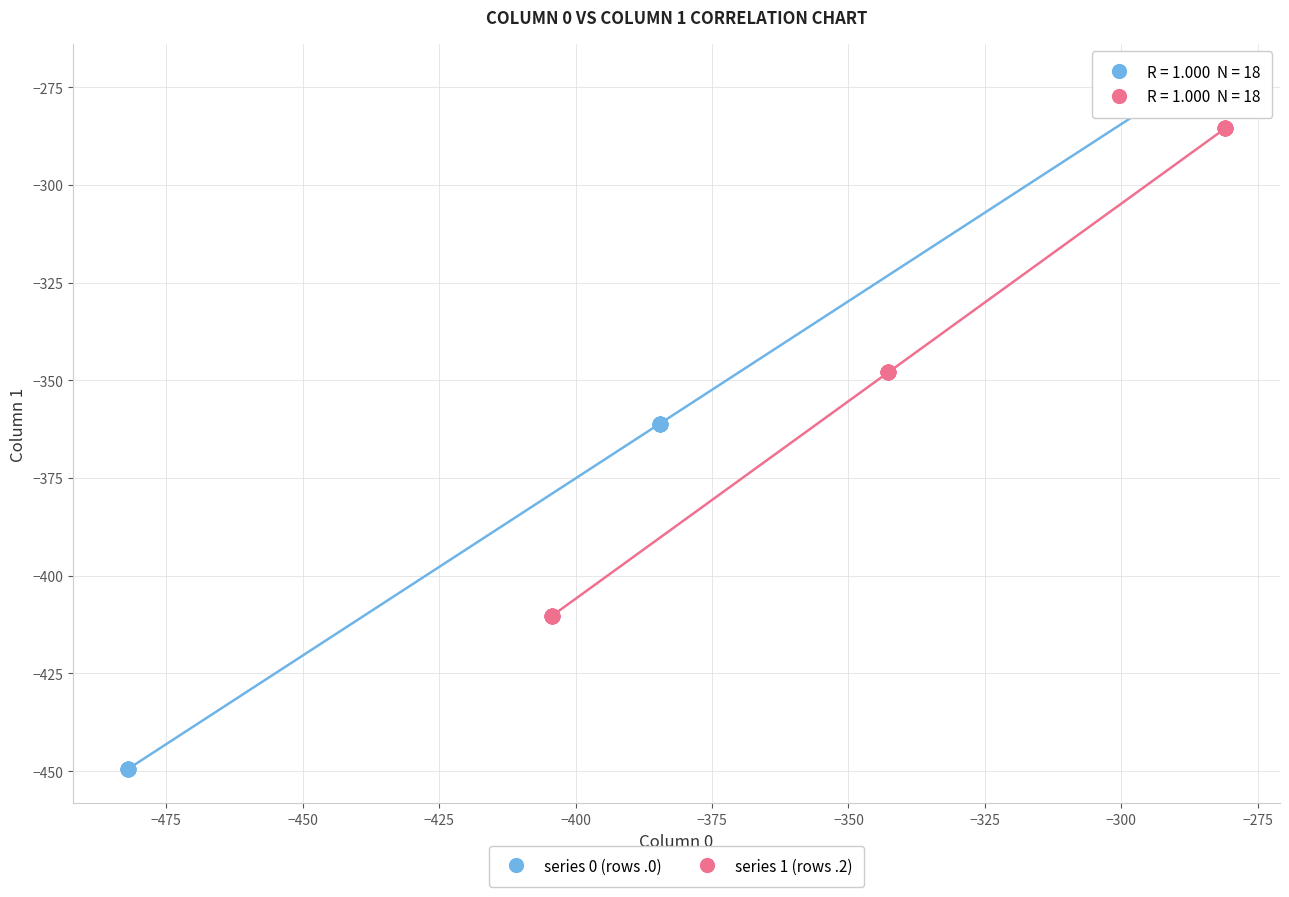

Which series has the largest Y range (max minus min)?

series 0 (rows .0)